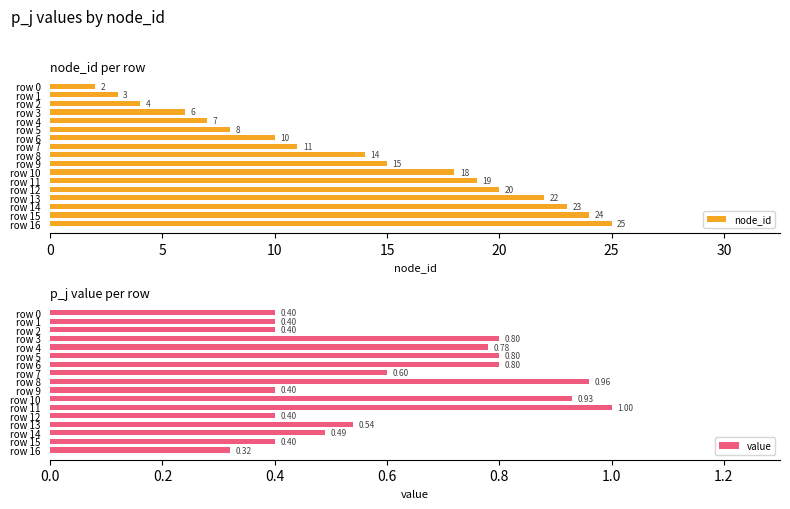

What is the average value of the node_id series?

13.6